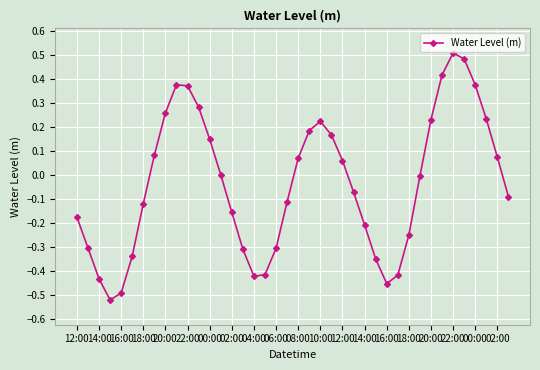

How many interior local peaks (higher than both neighbors) does the data have?

3